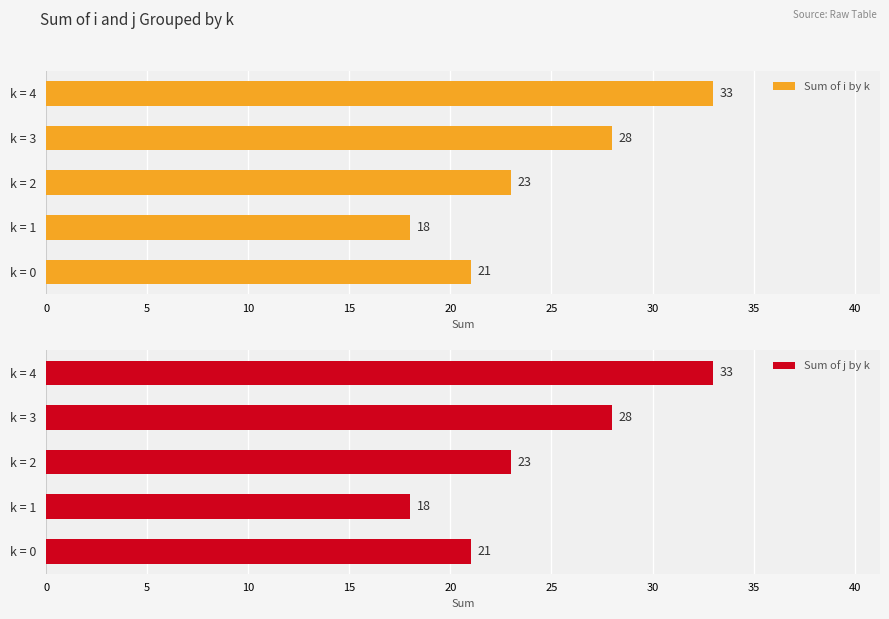

Between 15 and 20, which series saw the biggest shift?

Sum of i by k